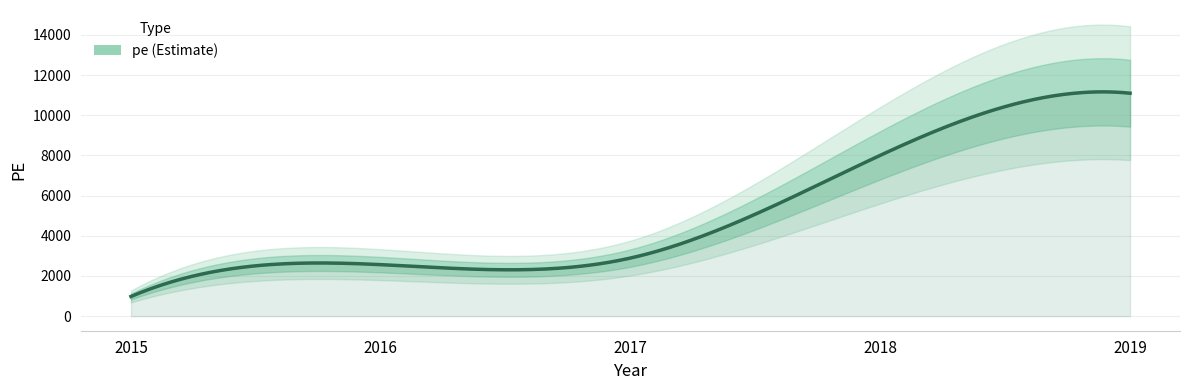

Reading left to right, extract all data points from this chart.

979	2564	2893	8007	11098